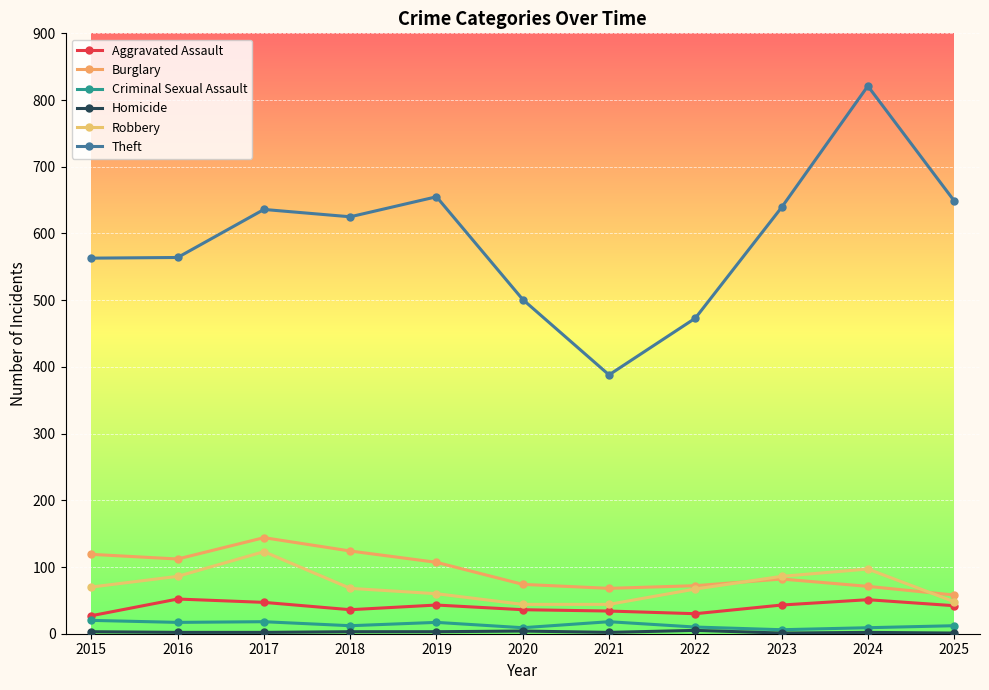

What is the difference between the second highest and second lowest values in the Robbery series?

53